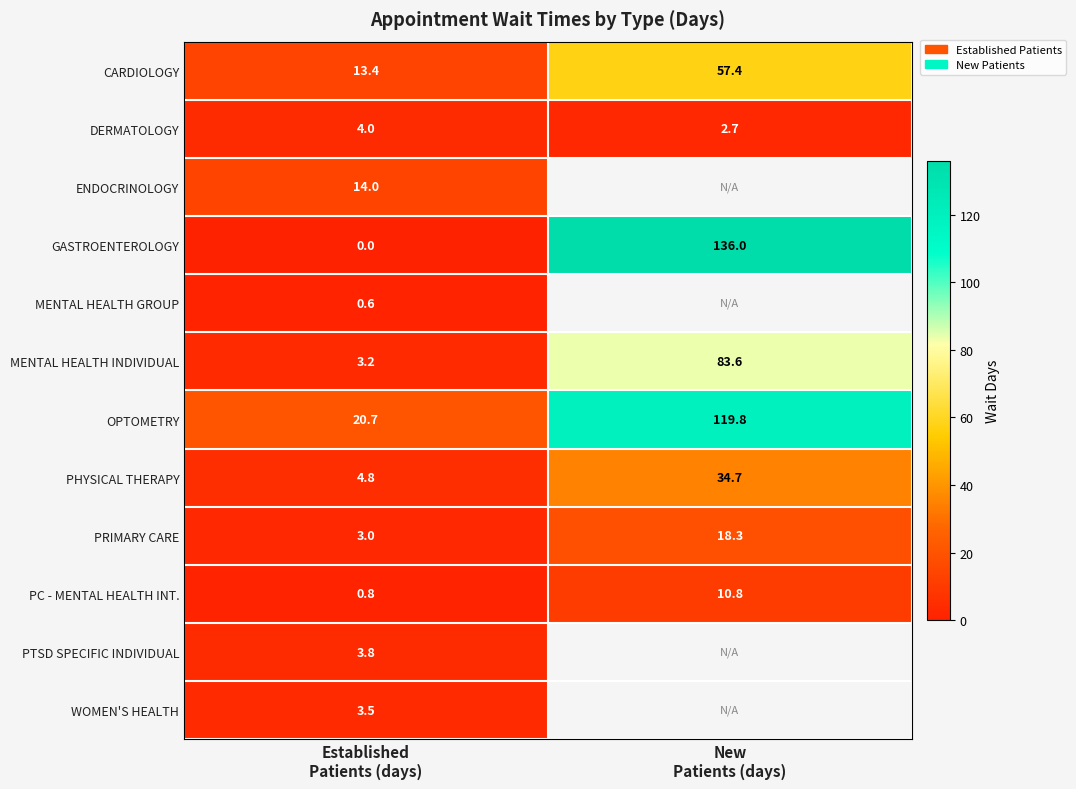

At which category does the chart reach its peak across all series?

New
Patients (days)